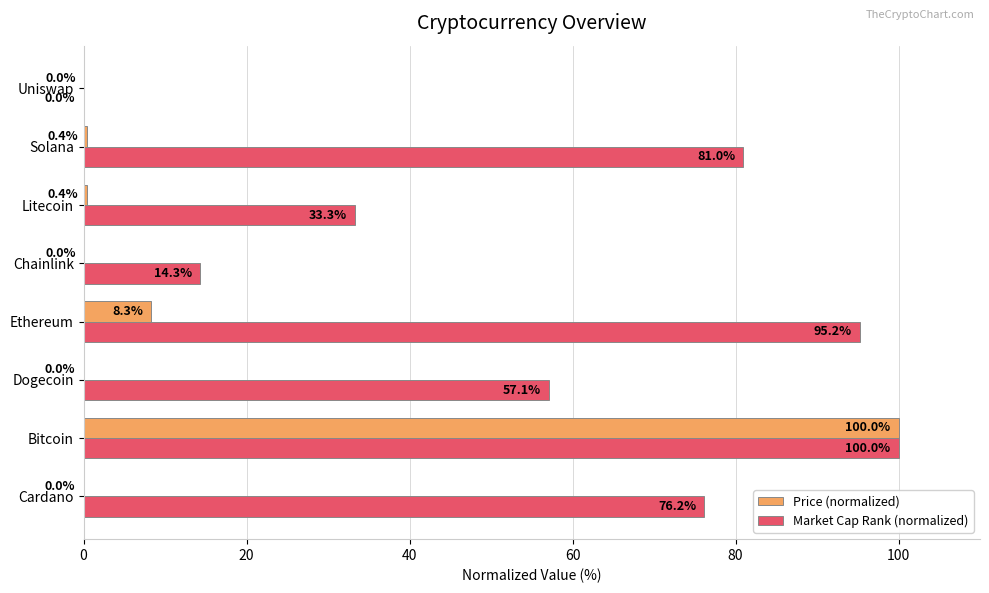

Where is Price (normalized) nearest to the value 50?

Ethereum